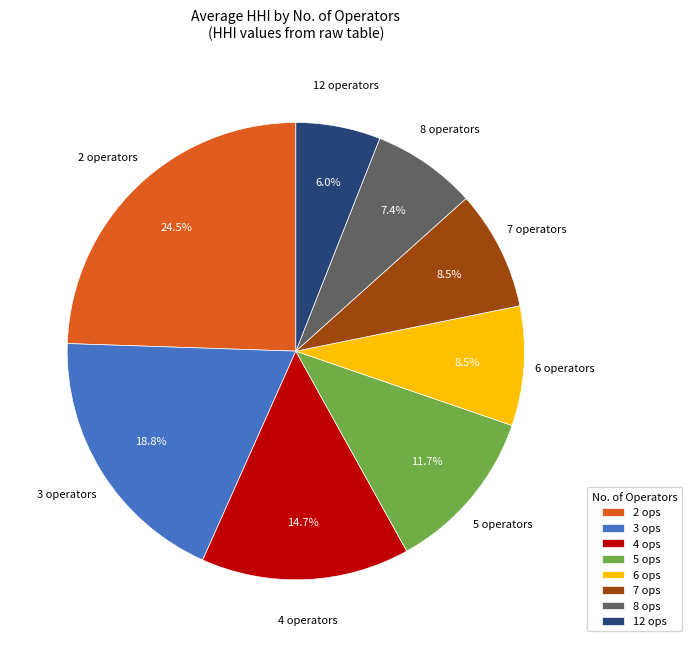

To the nearest percent, what portion does 12 represent?

6%